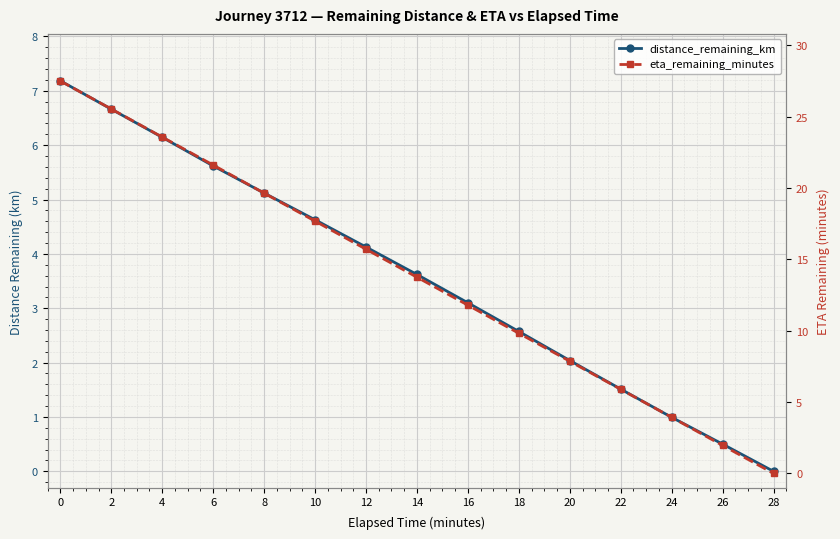

Is it true that eta_remaining_minutes equals -8.6 at 28?

False